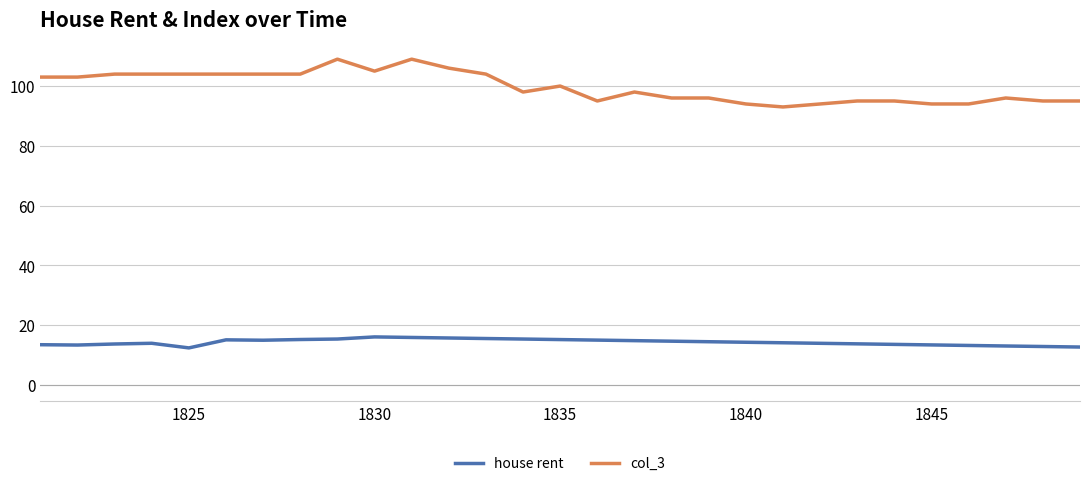

What is the maximum value shown in the chart?

109.0